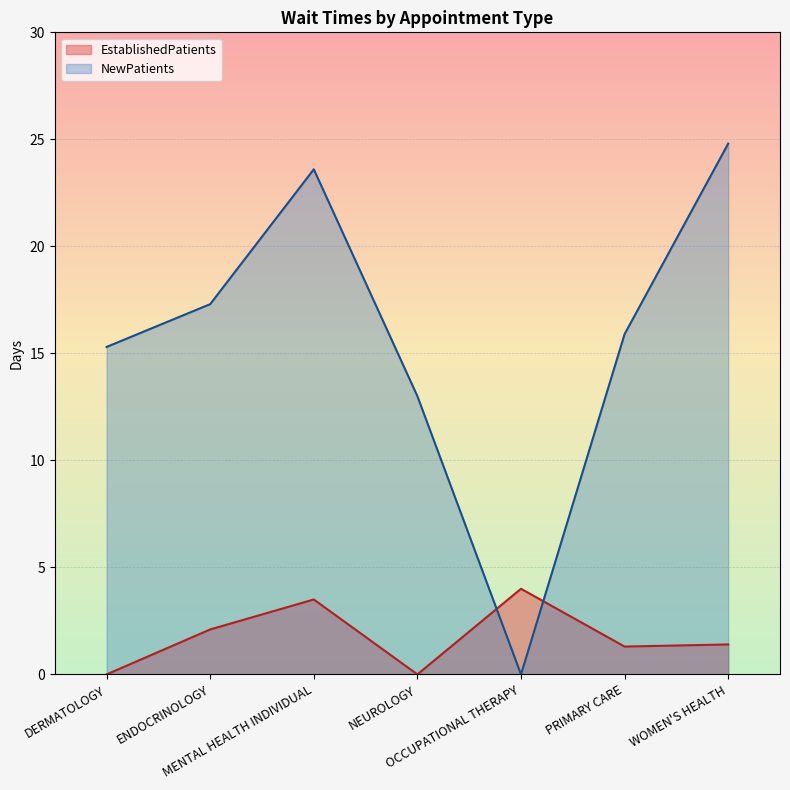

Where do NewPatients and EstablishedPatients first cross each other?

NEUROLOGY and OCCUPATIONAL THERAPY